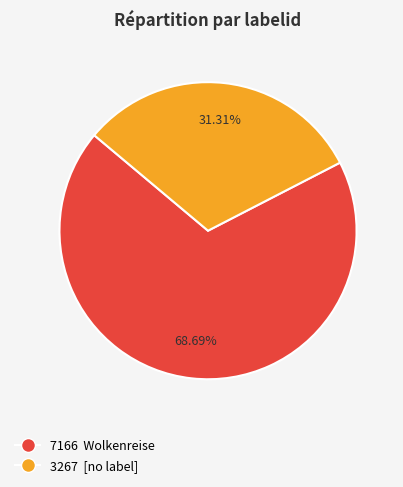

Count the number of slices in the pie.

2